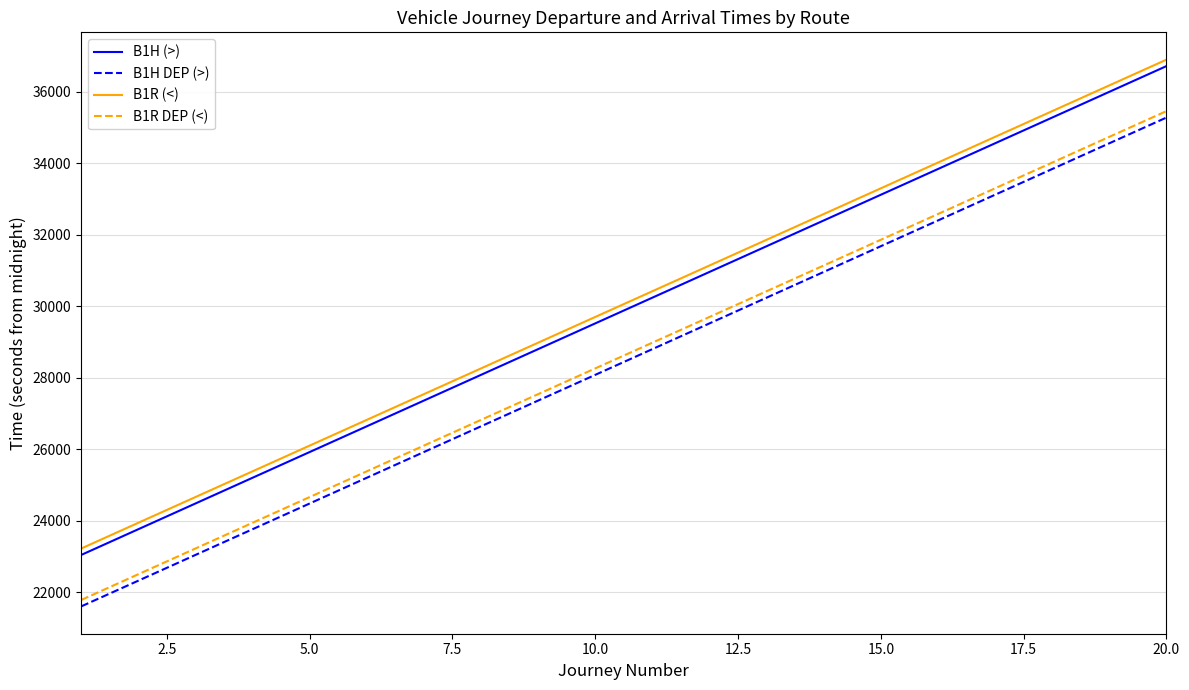

What is the minimum value for B1R (<)?

23220